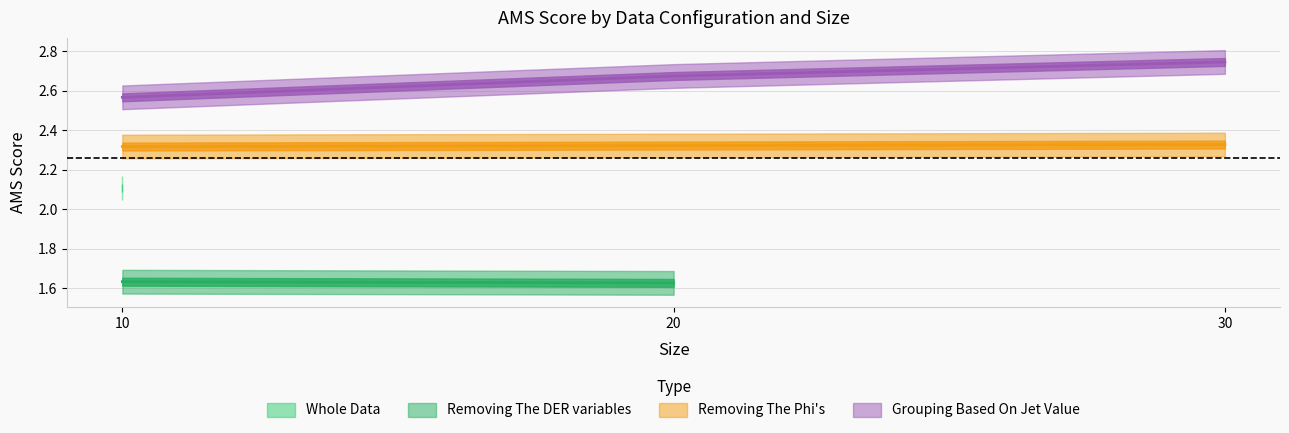

The Grouping Based On Jet Value series shows 2.7 at 20. True or false?

True